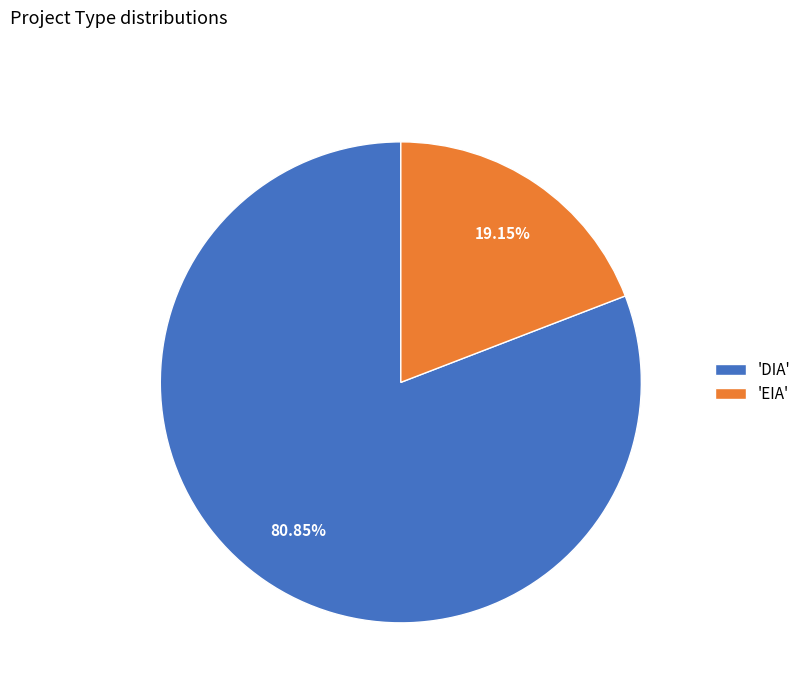

Rank the categories by value from lowest to highest.

'EIA', 'DIA'